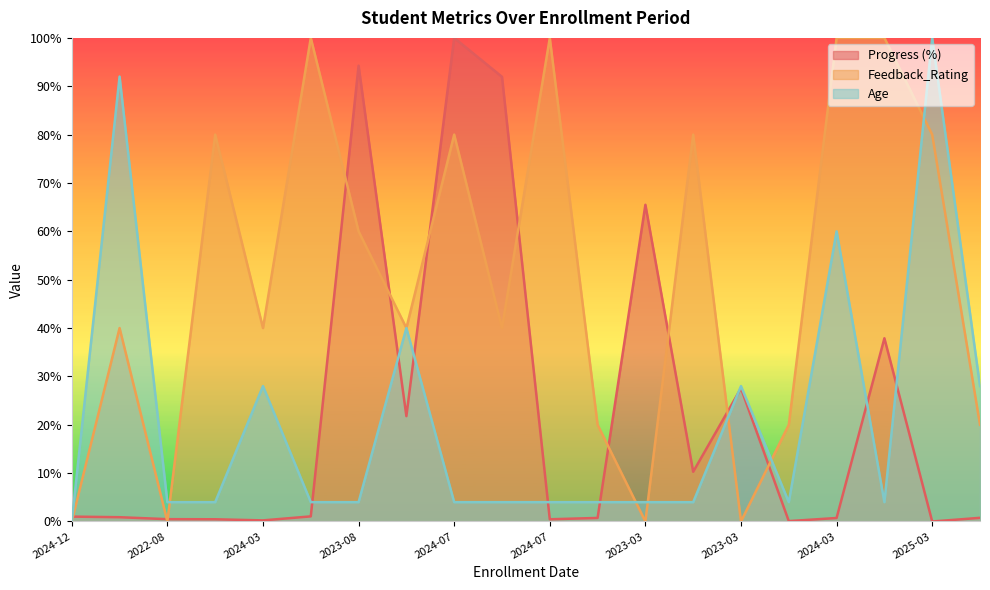

What is the difference between the highest and lowest values at 2024-03?

39.8